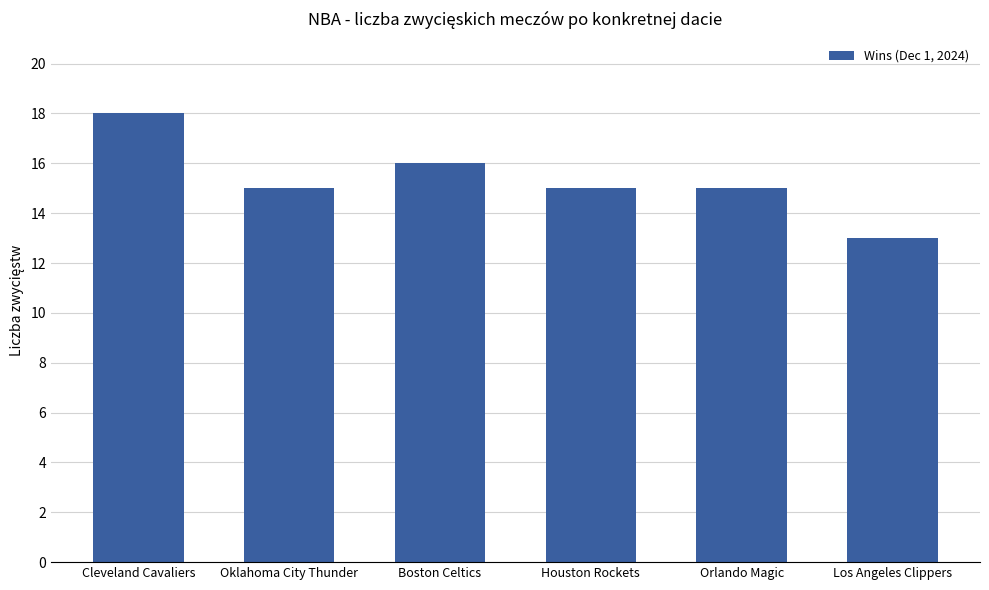

What position from the left is Boston Celtics?

3